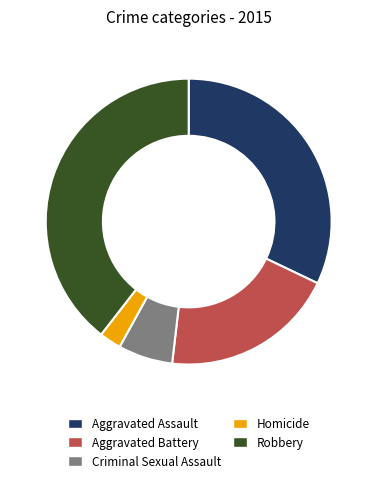

How many segments does this pie chart have?

5